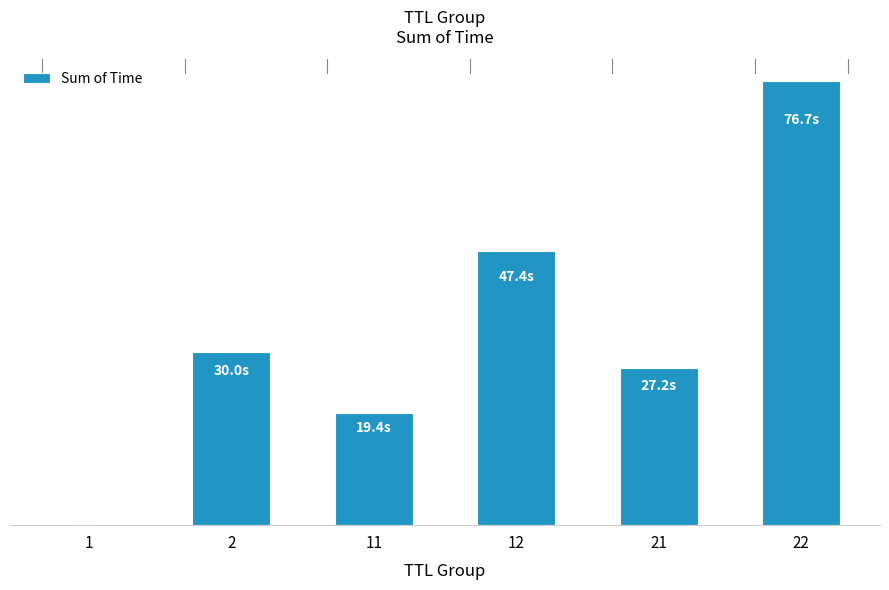

Rank the categories by value from lowest to highest.

1, 11, 21, 2, 12, 22